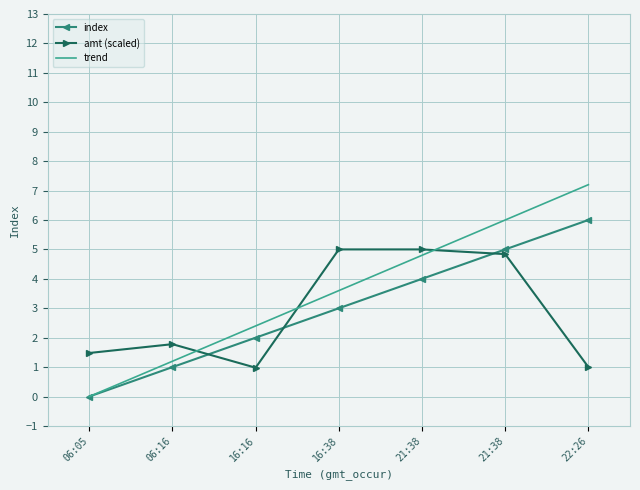

What is the label of the 1st point from the right?

22:26